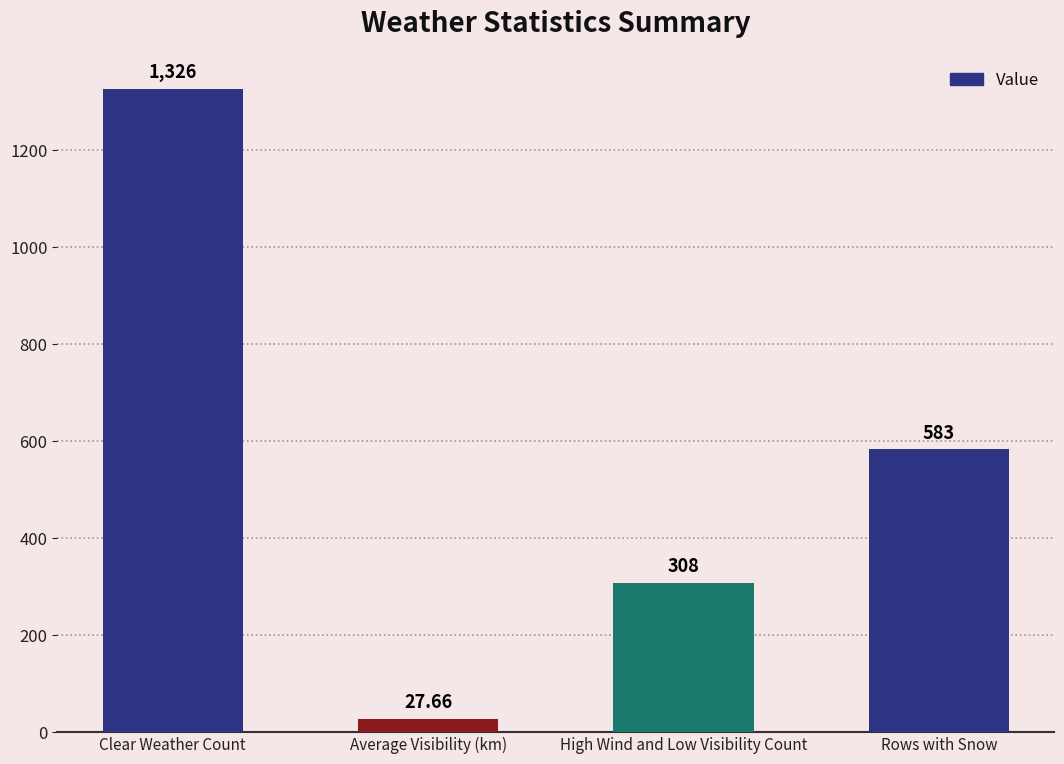

What is the difference between the values at High Wind and Low Visibility Count and Rows with Snow?

275.0